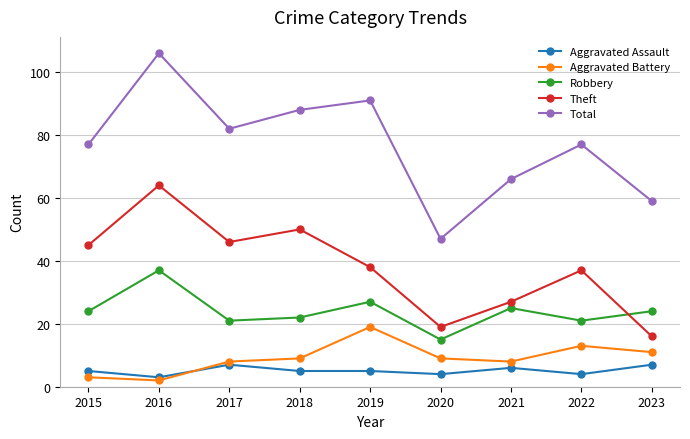

What is the value of the Aggravated Battery point at the 5th from the left?

19